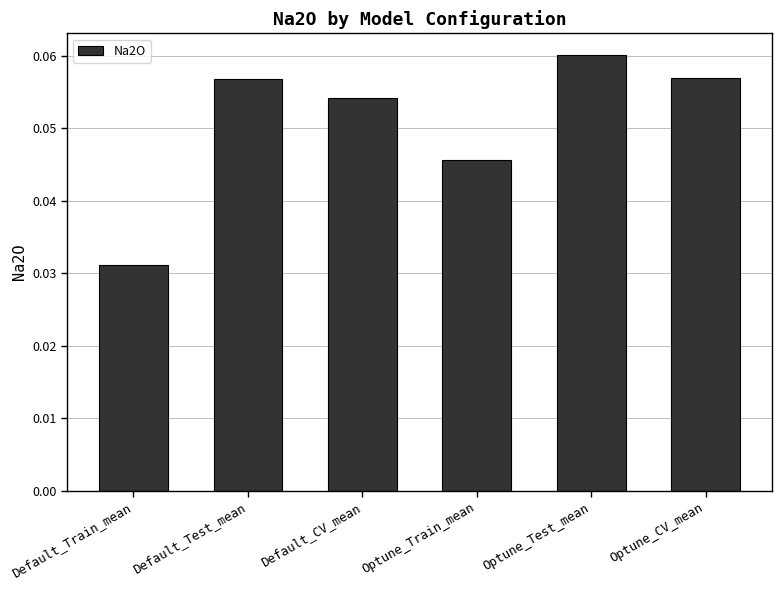

Between Default_CV_mean and Optune_CV_mean, which is larger?

Optune_CV_mean